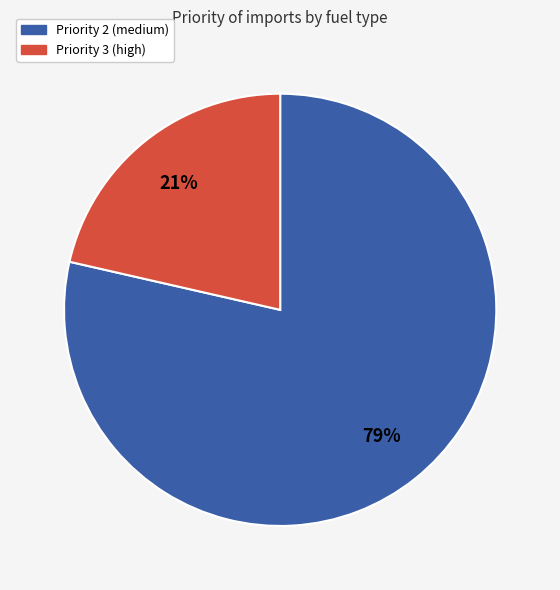

Count the number of slices in the pie.

2